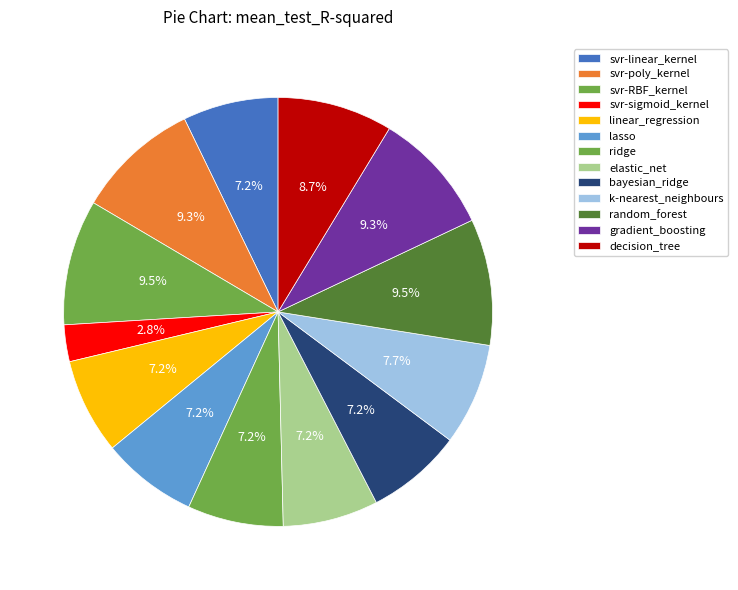

Rank the categories by value from highest to lowest.

random_forest, svr-RBF_kernel, svr-poly_kernel, gradient_boosting, decision_tree, k-nearest_neighbours, ridge, lasso, bayesian_ridge, linear_regression, elastic_net, svr-linear_kernel, svr-sigmoid_kernel